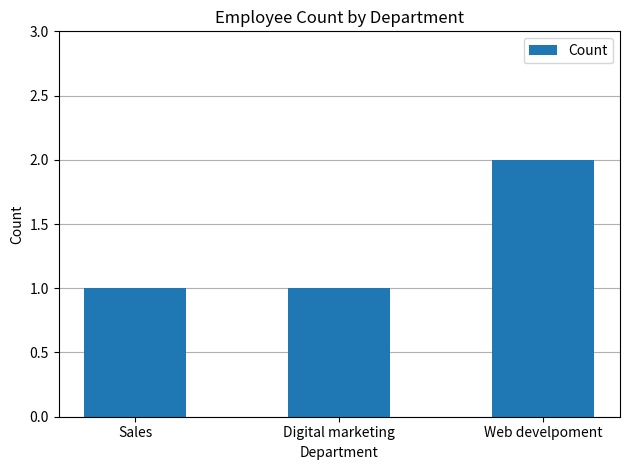

What is the average value?

1